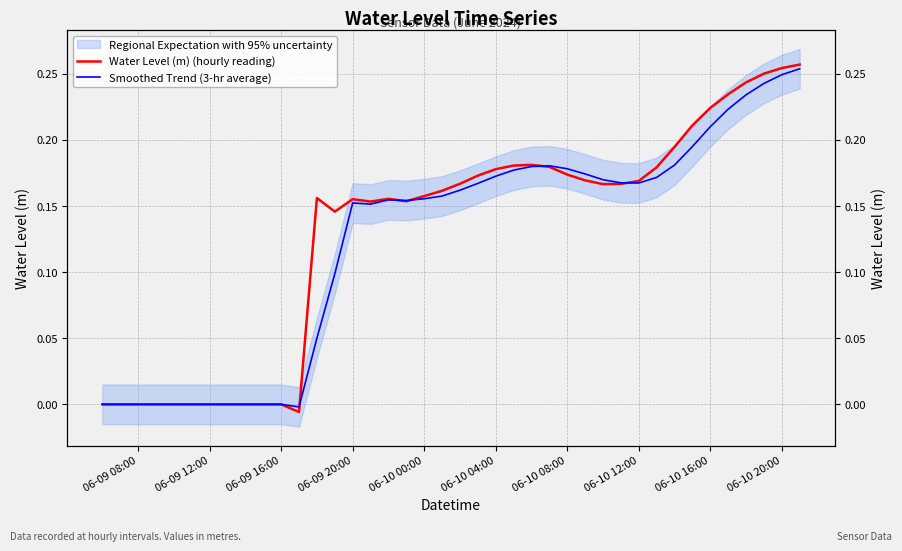

Between 06-09 08:00 and 38, which series saw the biggest shift?

Water Level (m) (hourly reading)